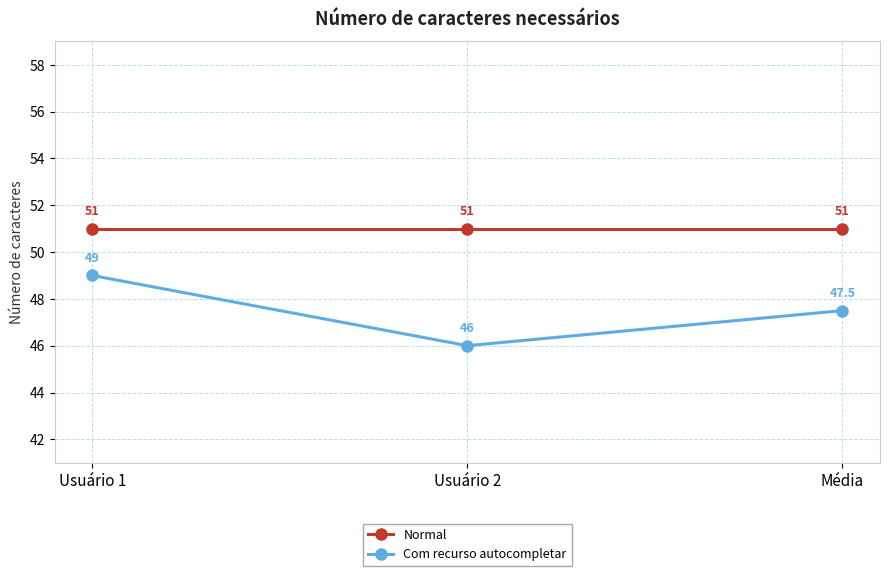

What is the total value across all series at Usuário 2?

97.0